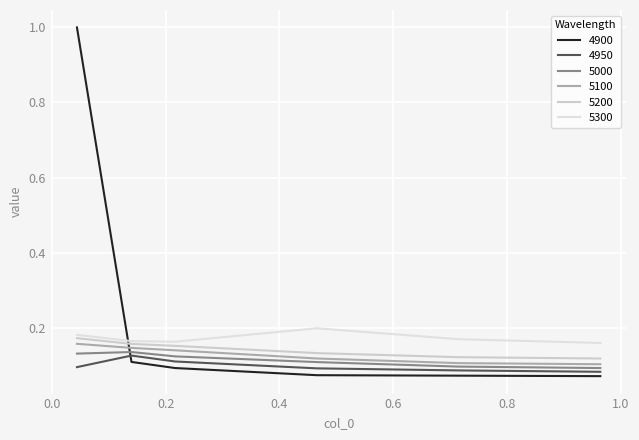

True or false: 4900 and 5200 intersect in this chart.

True